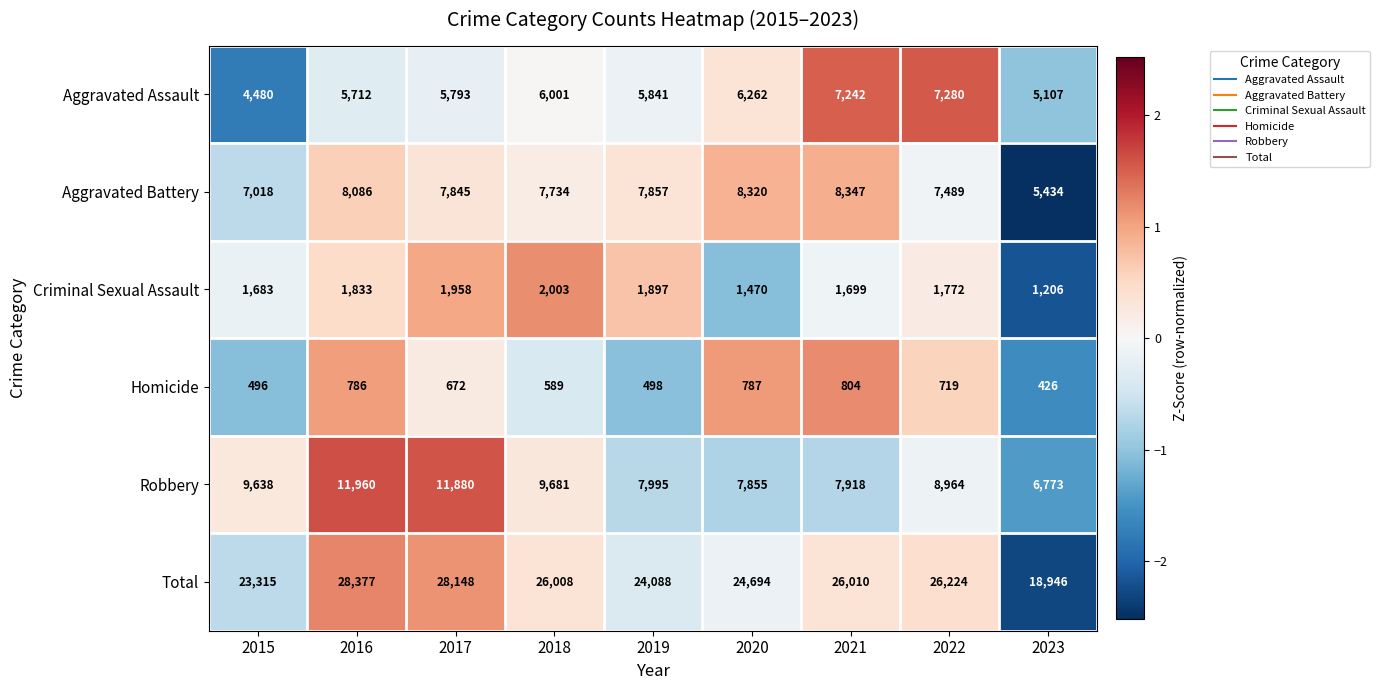

Where does the Robbery series first go above 8964?

2015